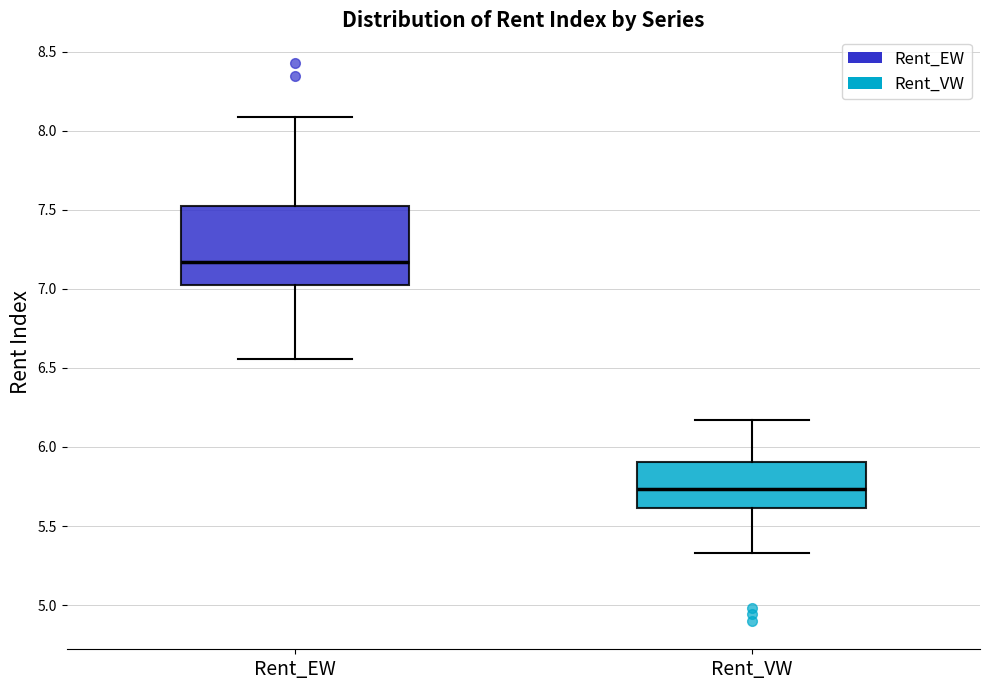

Reading left to right, read every box against the y-axis: the position of its median line, the range the box covers, and the ends of its whiskers. The values are not printed on the chart, so give them approximately, as read against the axis.

Rent_EW: median 7.15, box 7.00 to 7.50, whiskers 6.55 to 8.10
Rent_VW: median 5.75, box 5.60 to 5.90, whiskers 5.35 to 6.15